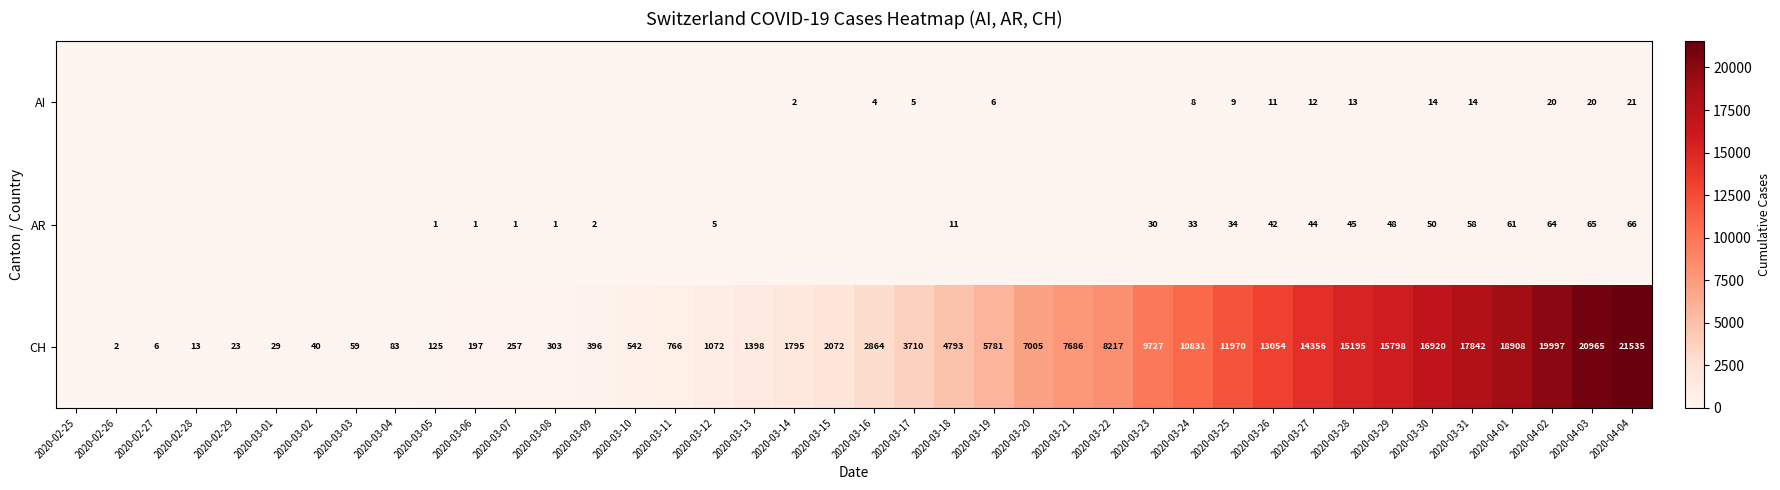

True or false: AI has a value of 2 at 2020-03-14.

True